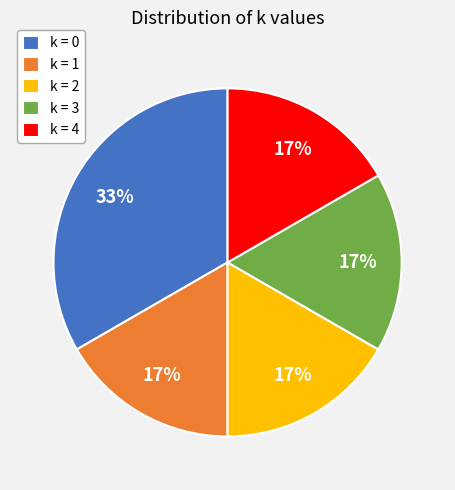

Combined, do k = 4 and k = 2 account for over 50%?

No